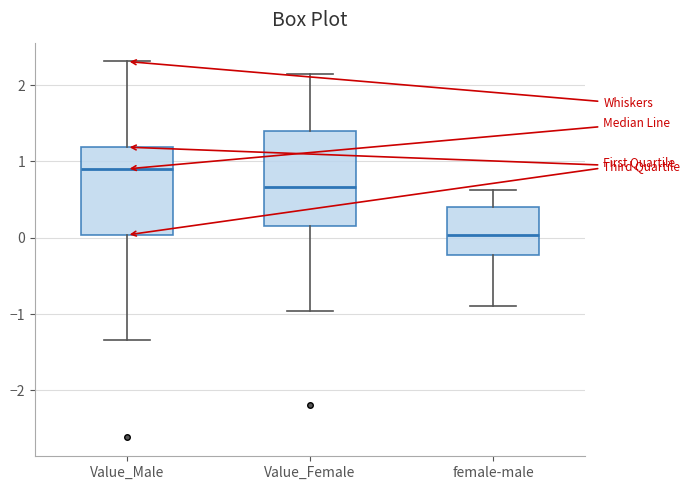

Where does the upper whisker of the box for Value_Male end on the y-axis? The values are not printed on the chart, so give them approximately, as read against the axis.

2.3